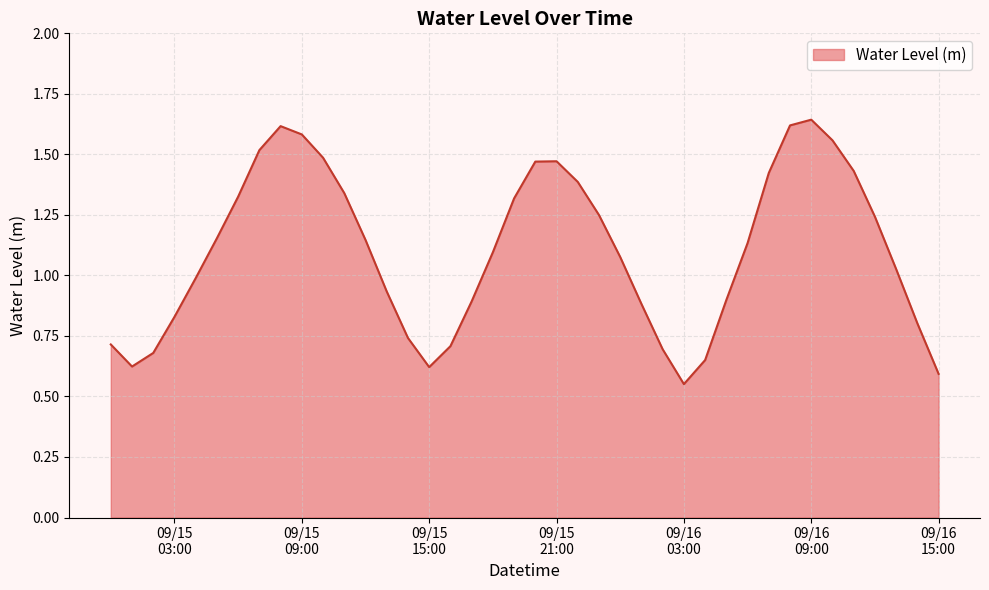

Where does the data first go above 1?

2024-09-15 05:00:00